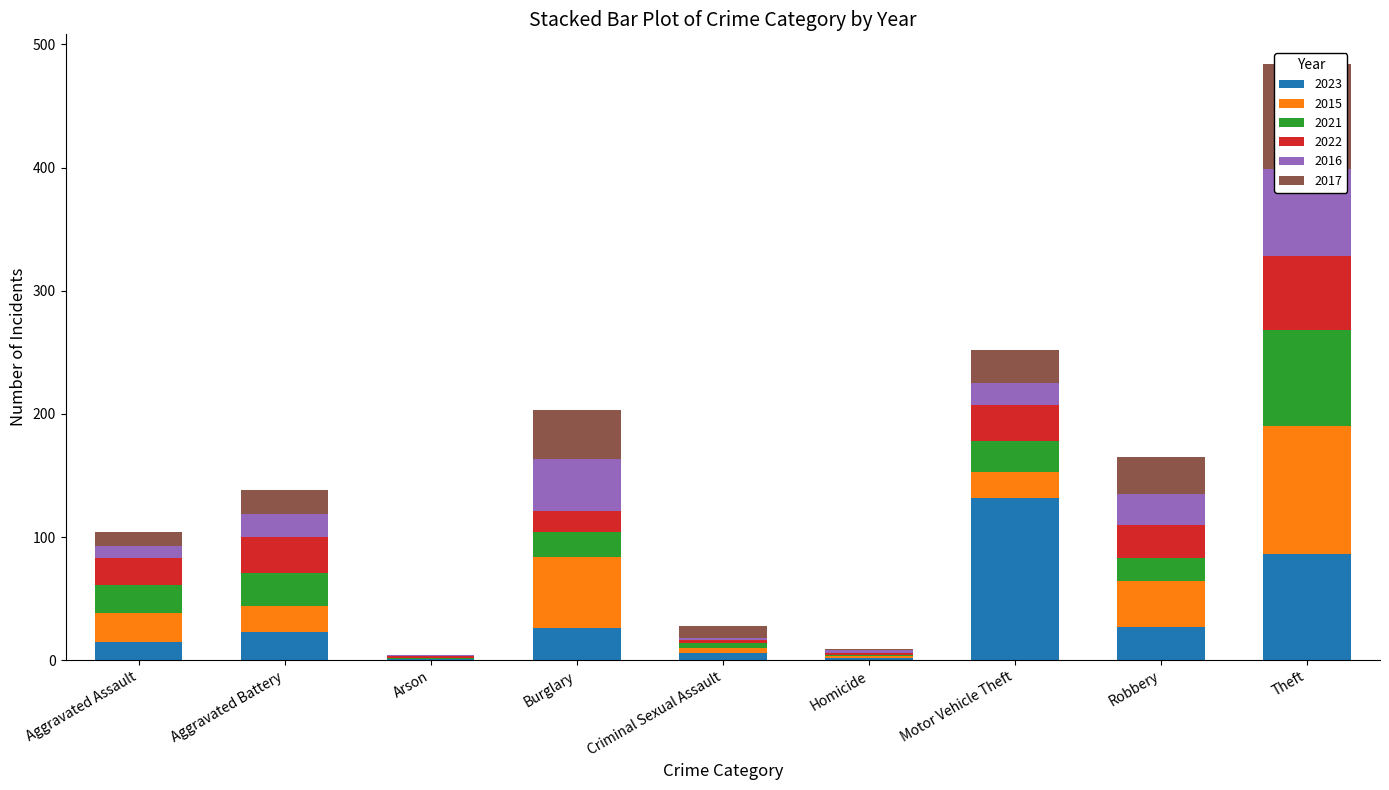

What is the total value across all series at Robbery?

165